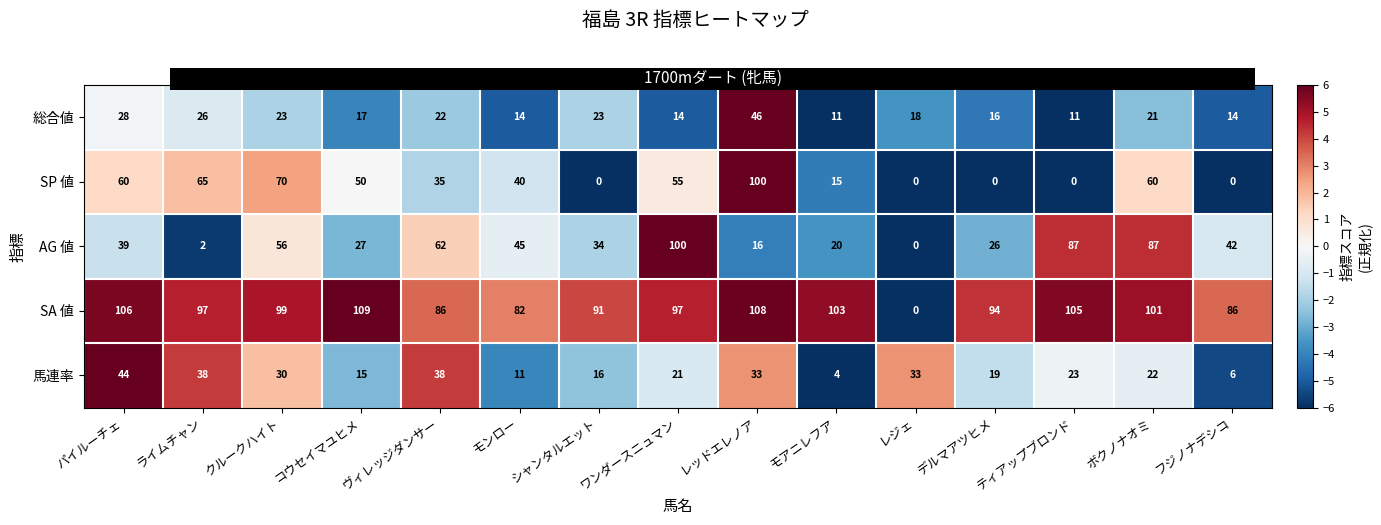

How many values in the SP 値 series are below 40?

7